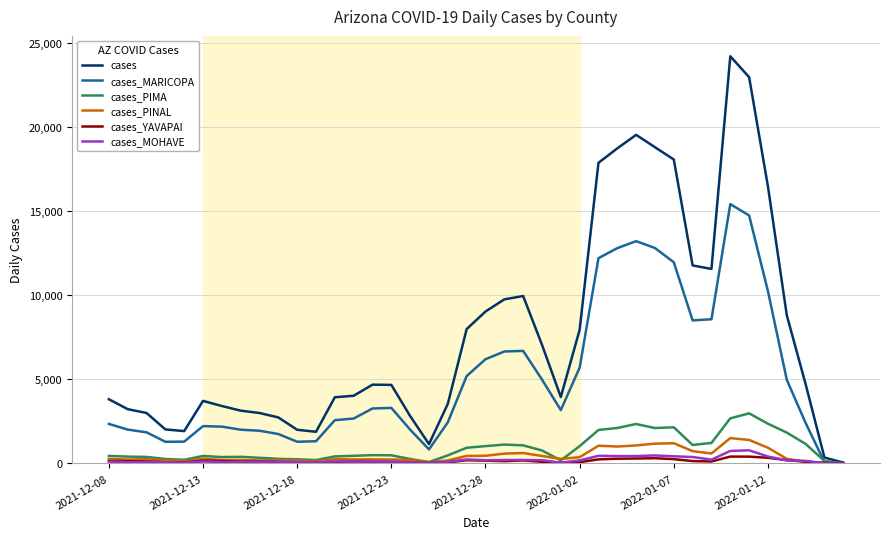

Which series has the largest total across all categories?

cases